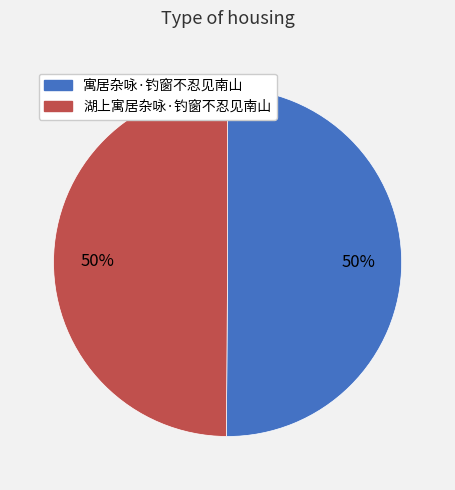

Count the number of slices in the pie.

2